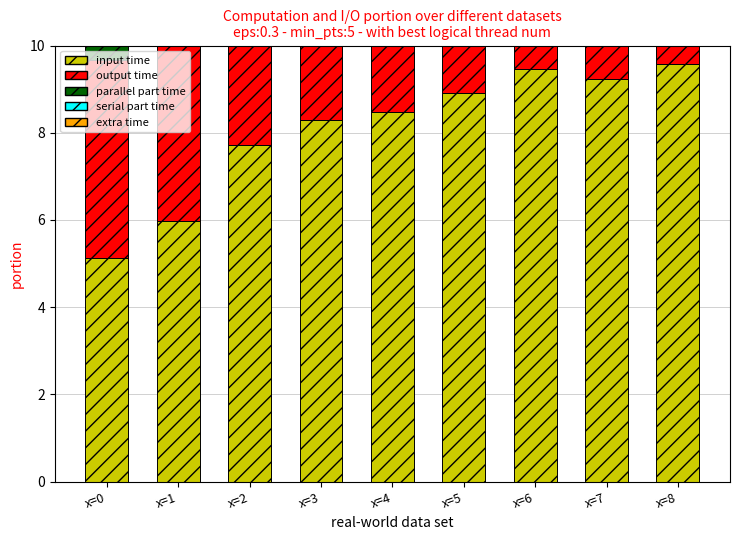

The value of serial part time at x=7 is 6.5. True or false?

True